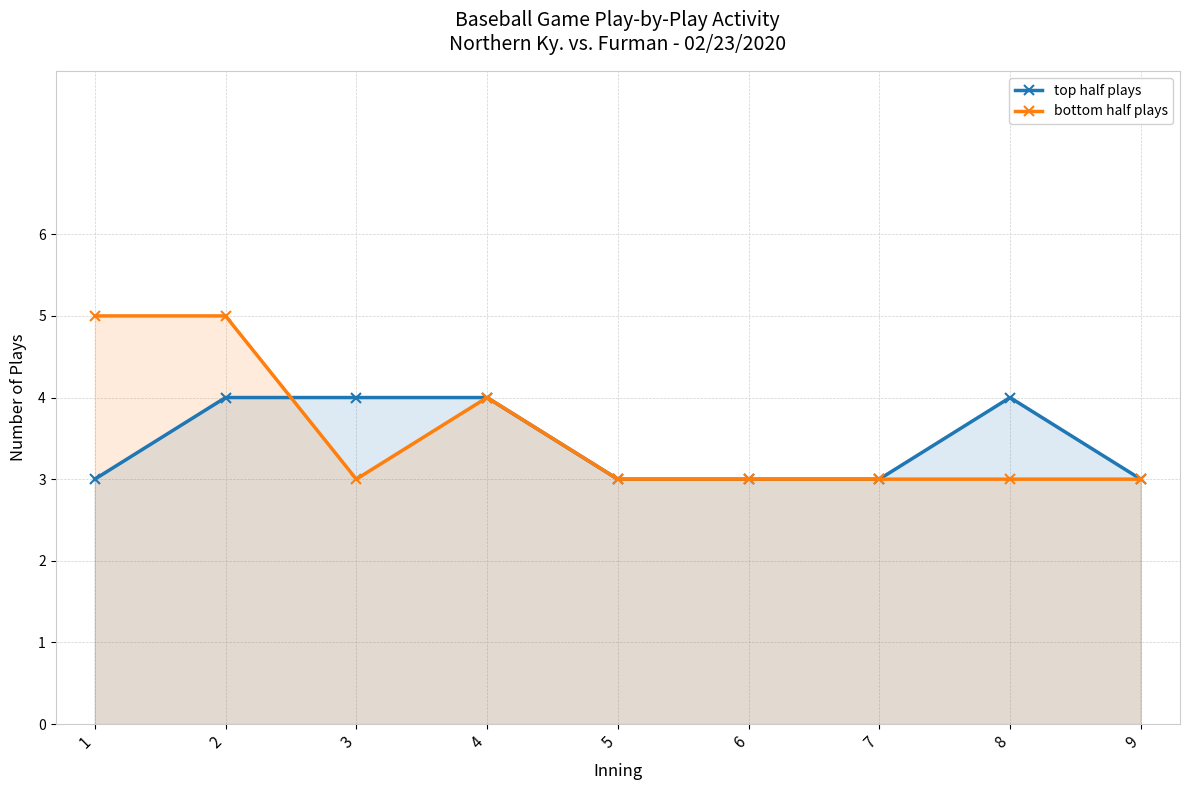

What is the average value of the bottom half plays series?

4